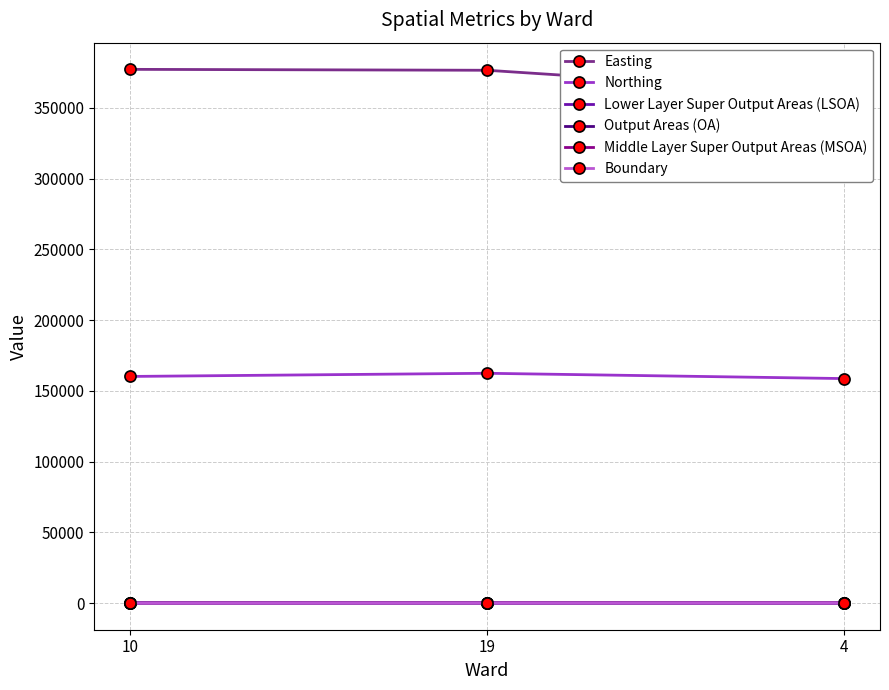

What position from the right is 4?

1